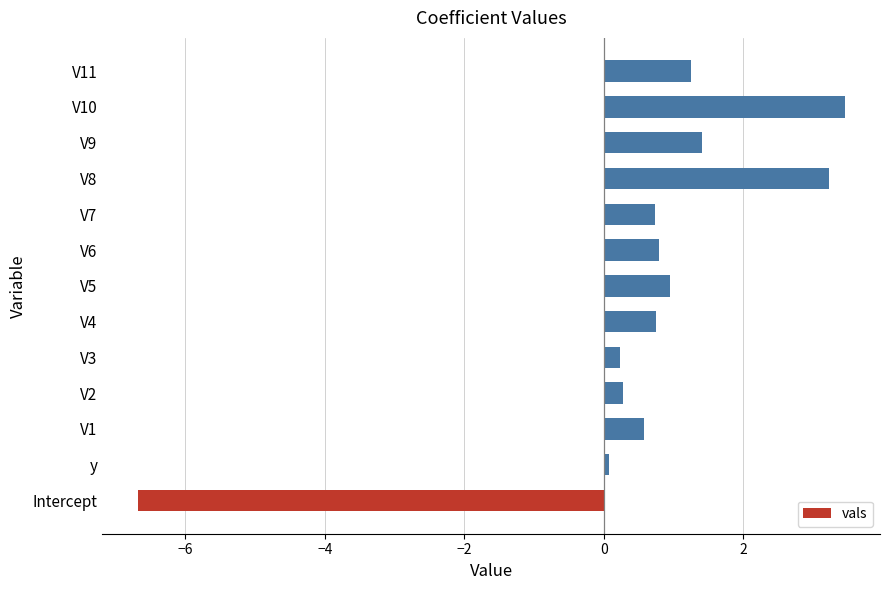

Is it true that the value at V7 is 0.7?

True